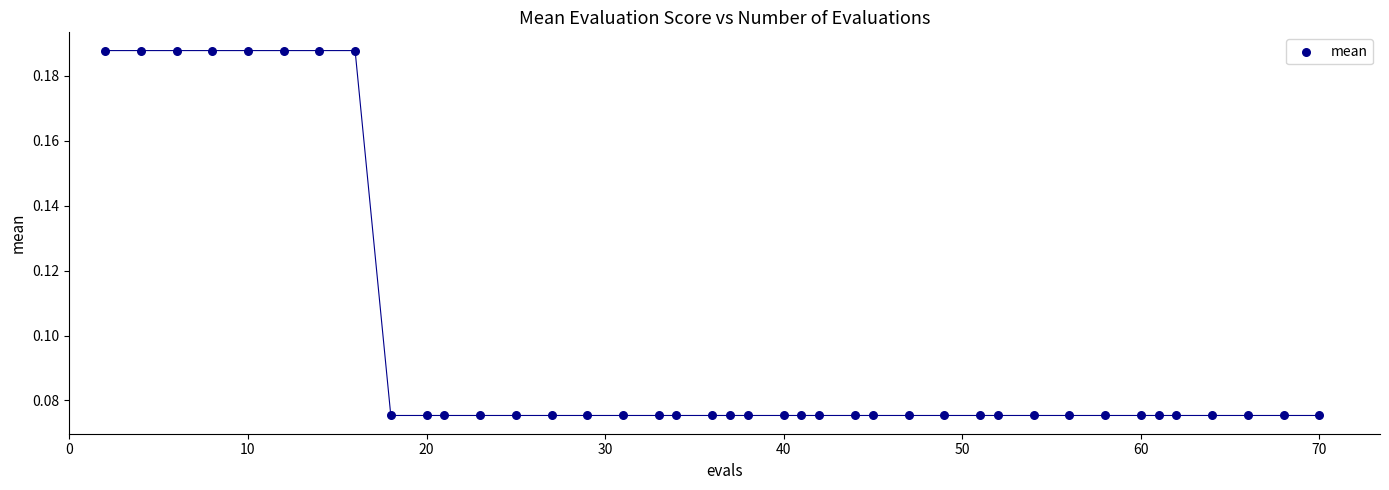

What is the range of X values (max minus min)?

68.0